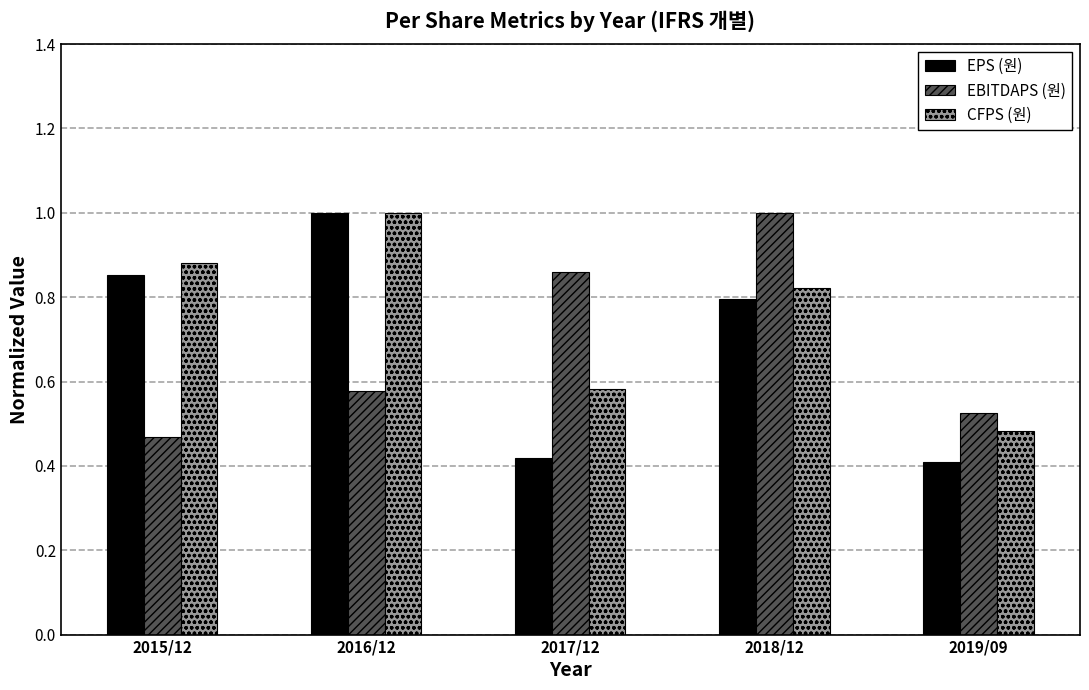

What is the greatest value displayed?

1.0